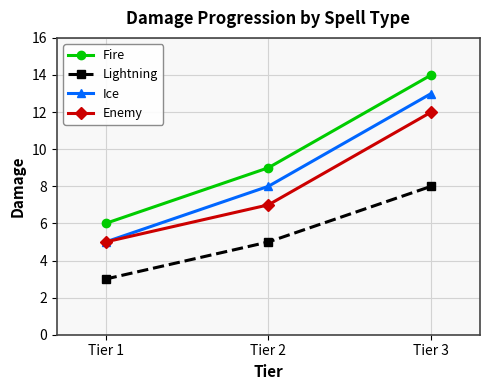

What is the value of the Enemy point at the 1st from the left?

5